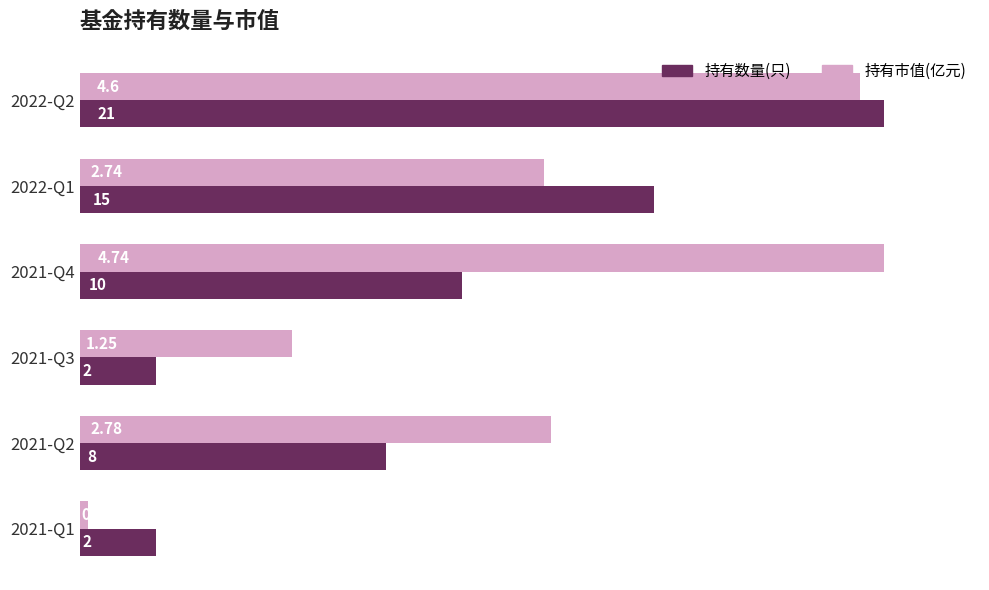

How many data points does each series have?

6